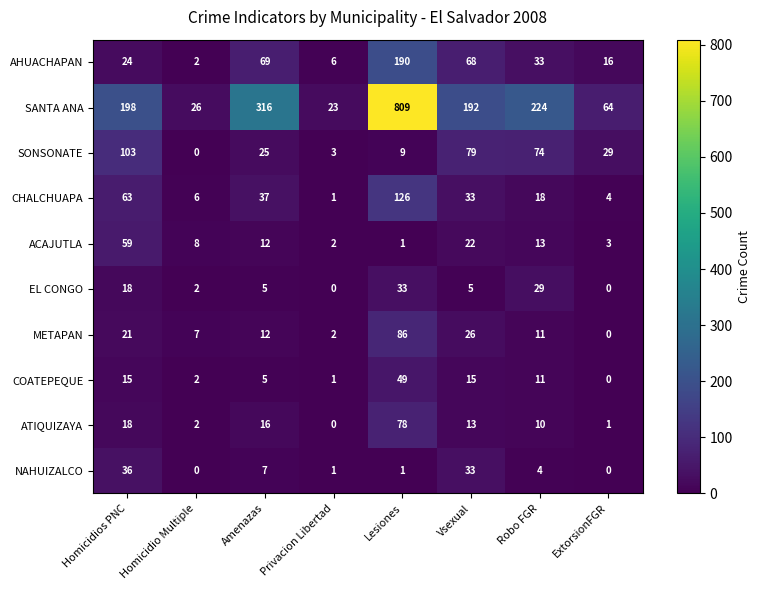

At which label does AHUACHAPAN reach its minimum?

Homicidio Multiple